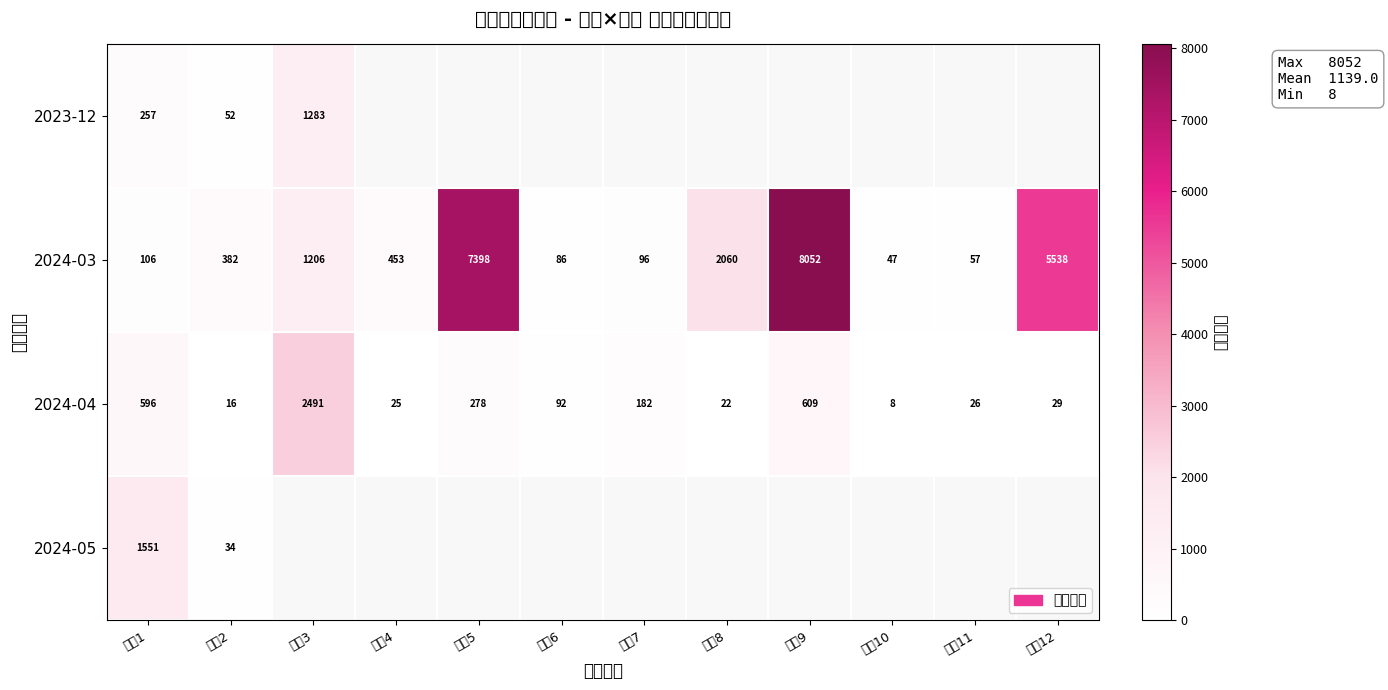

True or false: 2024-03 has a value of 503 at 活动2.

False